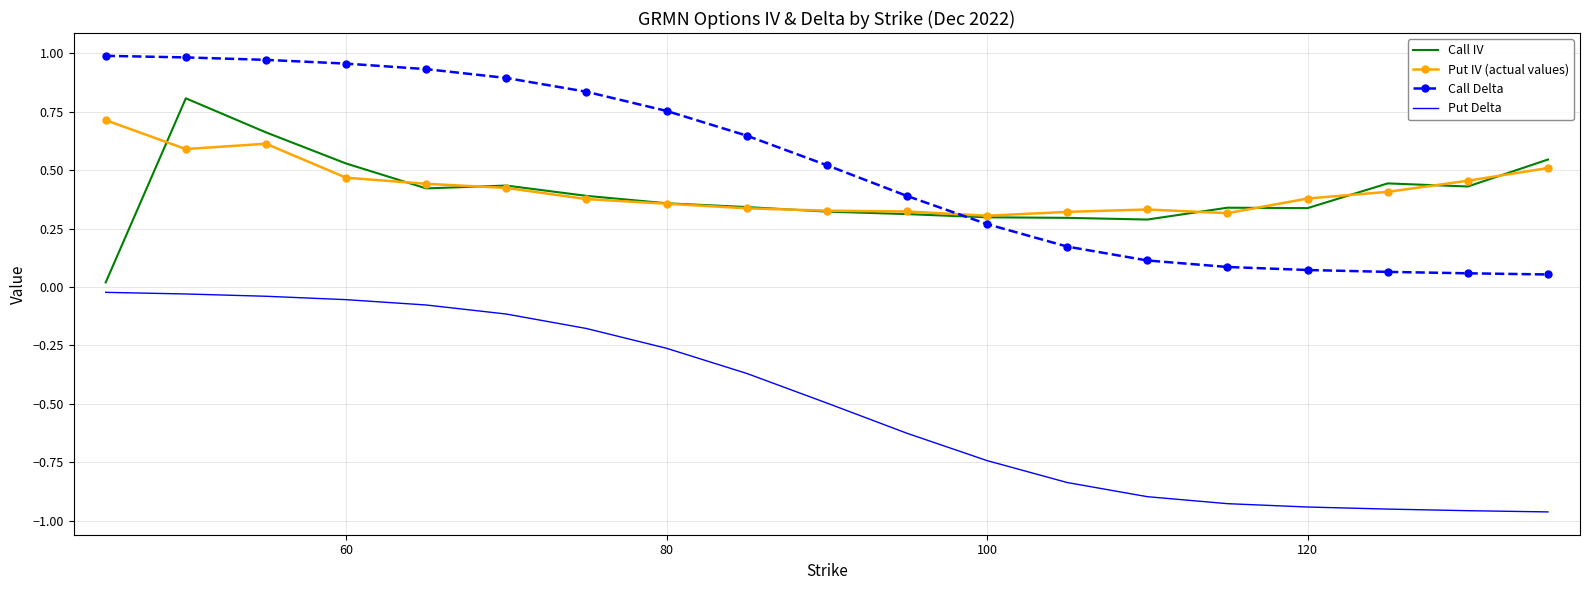

True or false: Put IV (actual values) and Put Delta cross at least once.

False